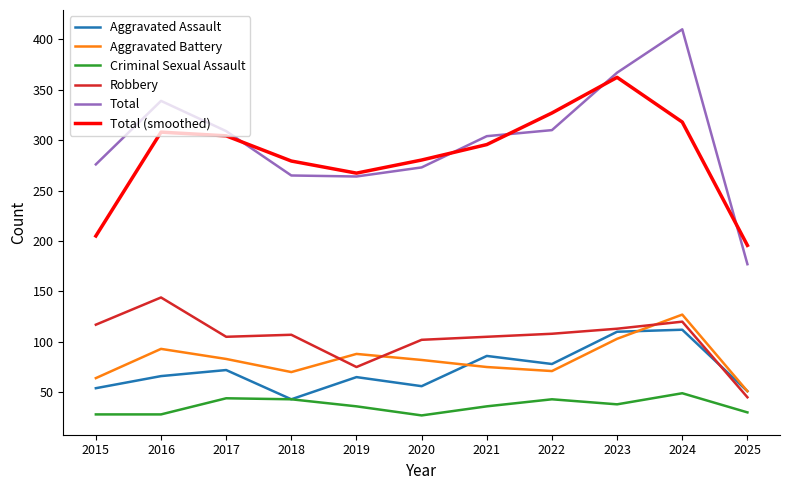

Is the value of Criminal Sexual Assault at 2022 greater than the value of Total at 2019?

No